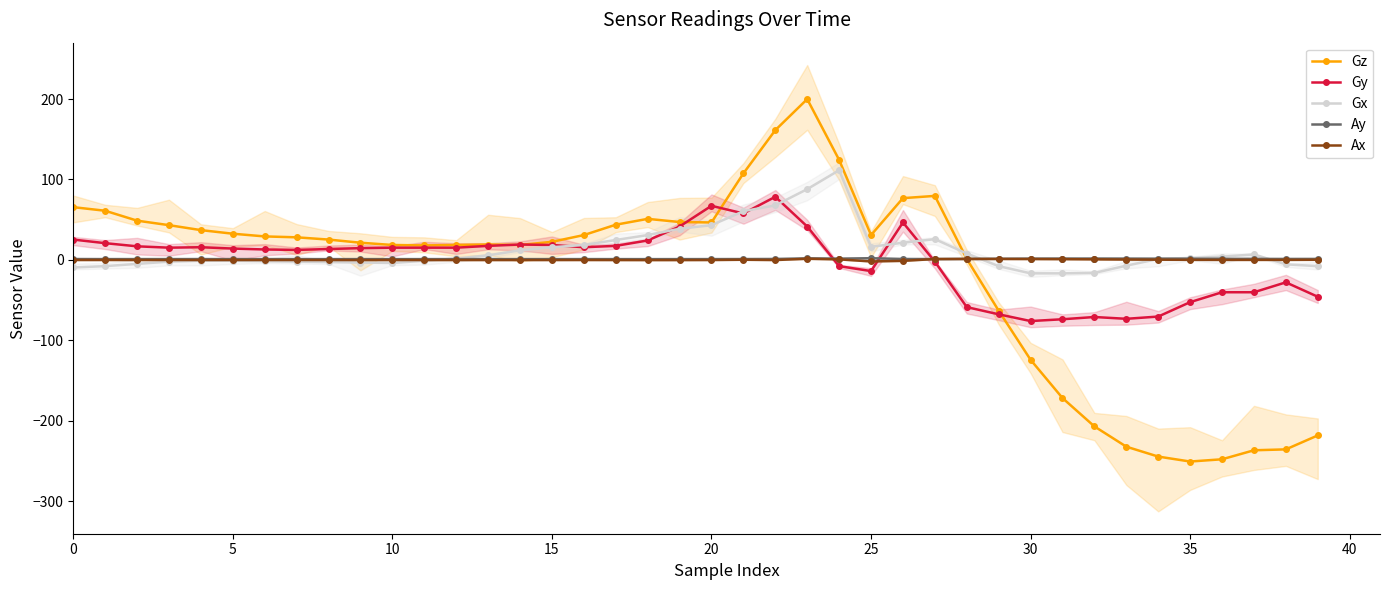

Reading right to left, list all the values displayed in this chart.

Gz: -218.4	-235.8	-236.9	-248.1	-250.9	-244.7	-232.4	-207.2	-171.9	-124.3	-63.3	1.1	79.5	76.7	30.8	124.3	199.9	161.3	107.5	46.5	47.0	51.0	43.7	30.8	22.4	18.5	19.0	18.5	17.9	18.5	21.3	25.2	28.0	29.1	32.5	37.0	43.1	48.7	61.0	65.5
Gy: -45.9	-28.0	-40.3	-40.3	-52.6	-70.6	-73.4	-71.1	-73.9	-76.2	-67.8	-58.8	-2.2	46.5	-14.0	-7.8	41.4	78.4	57.7	67.2	41.4	24.1	17.4	15.7	18.5	19.0	17.4	15.1	15.1	15.1	14.6	13.4	12.3	12.9	14.0	15.7	15.1	16.8	20.7	25.2
Gx: -7.8	-5.6	6.7	3.9	2.2	1.1	-7.3	-16.2	-16.8	-16.8	-7.8	7.8	25.8	21.3	16.2	111.4	87.9	67.8	60.5	43.1	38.6	30.8	24.6	18.5	15.7	11.8	5.6	1.7	-1.1	-3.9	-3.4	-2.8	-2.2	-1.7	-1.1	-1.1	-2.2	-5.0	-7.8	-9.5
Ay: 1.1	1.1	1.2	1.2	1.4	1.4	1.5	1.6	1.6	1.5	1.3	1.2	0.9	1.1	2.0	1.5	1.9	1.1	1.0	0.9	0.9	0.9	0.9	0.9	0.9	0.9	0.9	0.9	0.9	0.9	0.9	0.9	0.9	0.9	0.9	0.9	0.9	0.9	0.9	1.0
Ax: 0.1	-0.1	-0.1	-0.1	-0.0	0.2	0.3	0.6	0.8	1.0	1.1	1.1	1.0	-1.3	-2.0	0.6	1.3	-0.2	0.1	-0.2	-0.3	-0.3	-0.3	-0.2	-0.2	-0.3	-0.3	-0.3	-0.3	-0.2	-0.3	-0.2	-0.2	-0.2	-0.2	-0.2	-0.2	-0.2	-0.2	-0.2